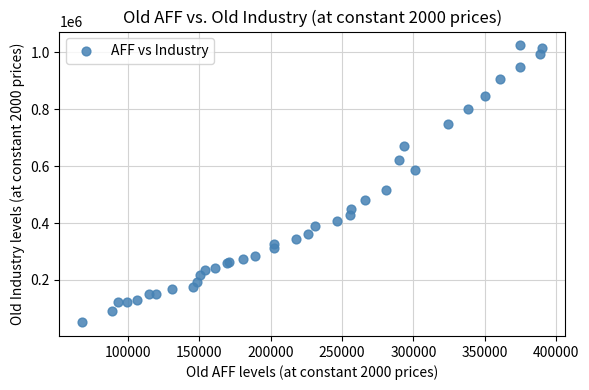

What Y value in the scatter plot is closest to 538292?

516918.7